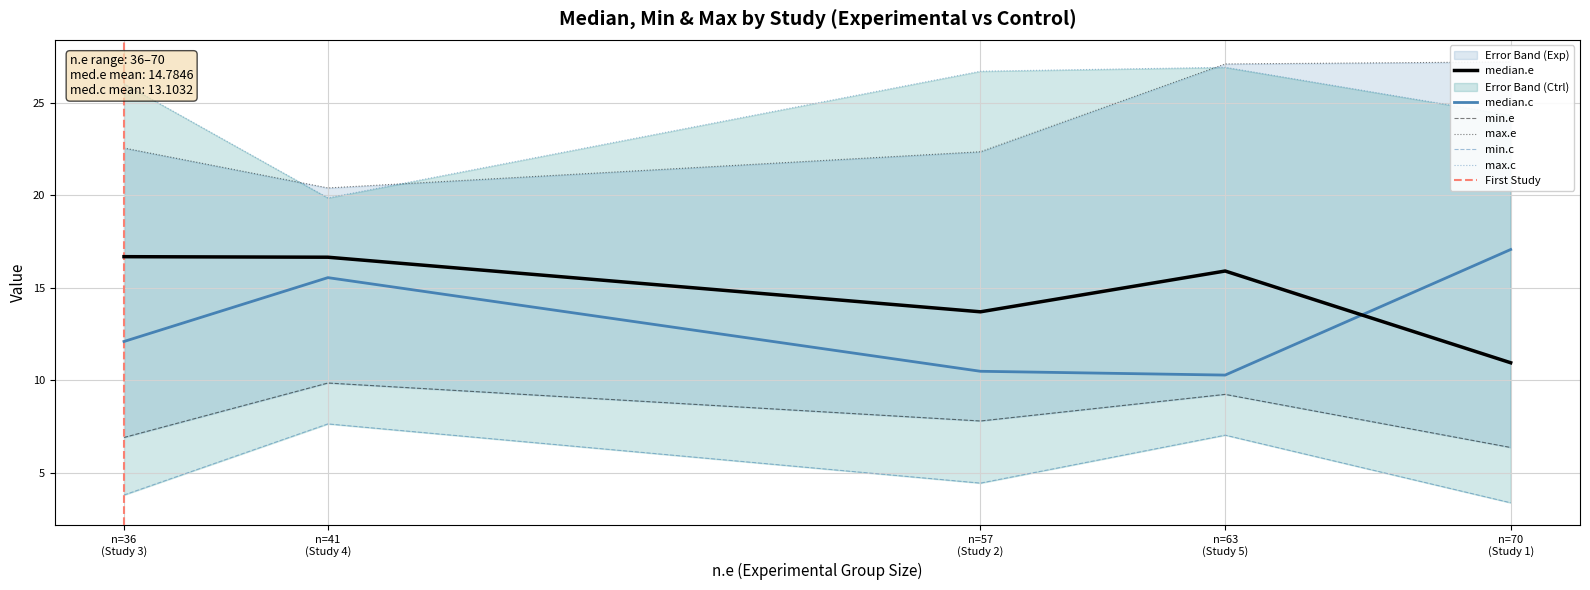

True or false: min.c and median.c cross at least once.

False